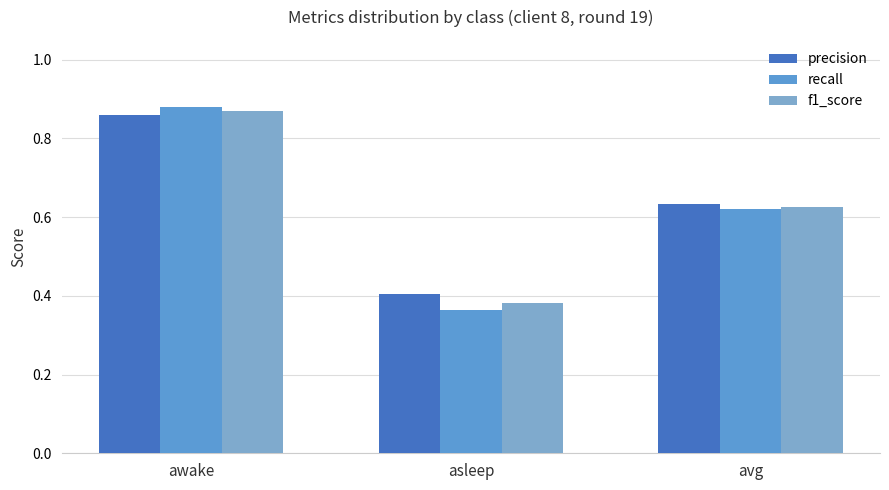

List the series in order of their peak value, lowest first.

precision, f1_score, recall